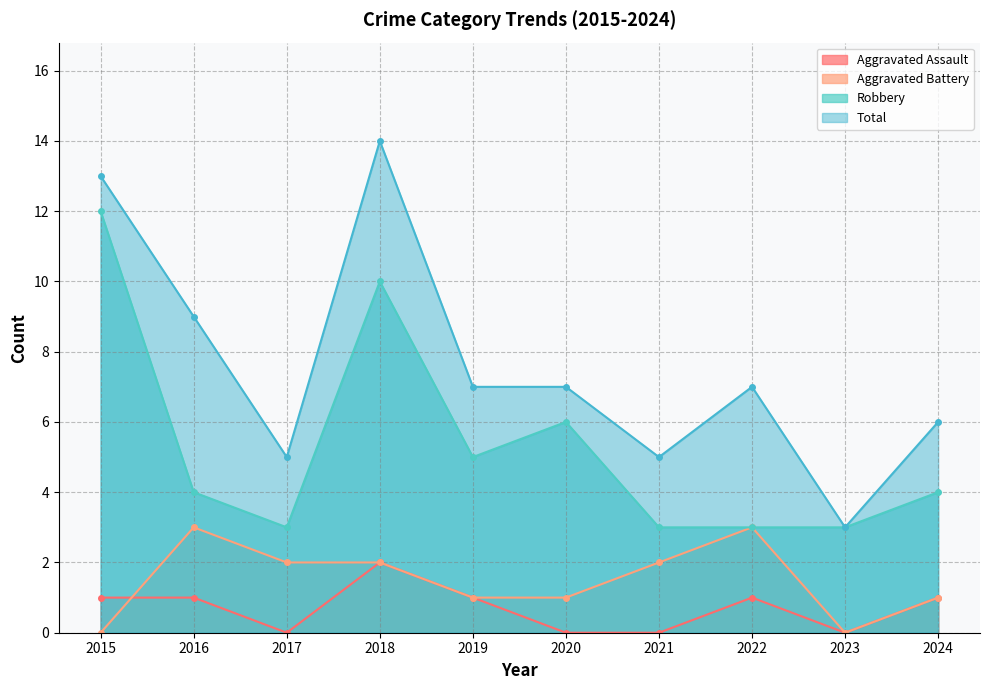

What is the difference between the Robbery values at 2015 and 2016?

8